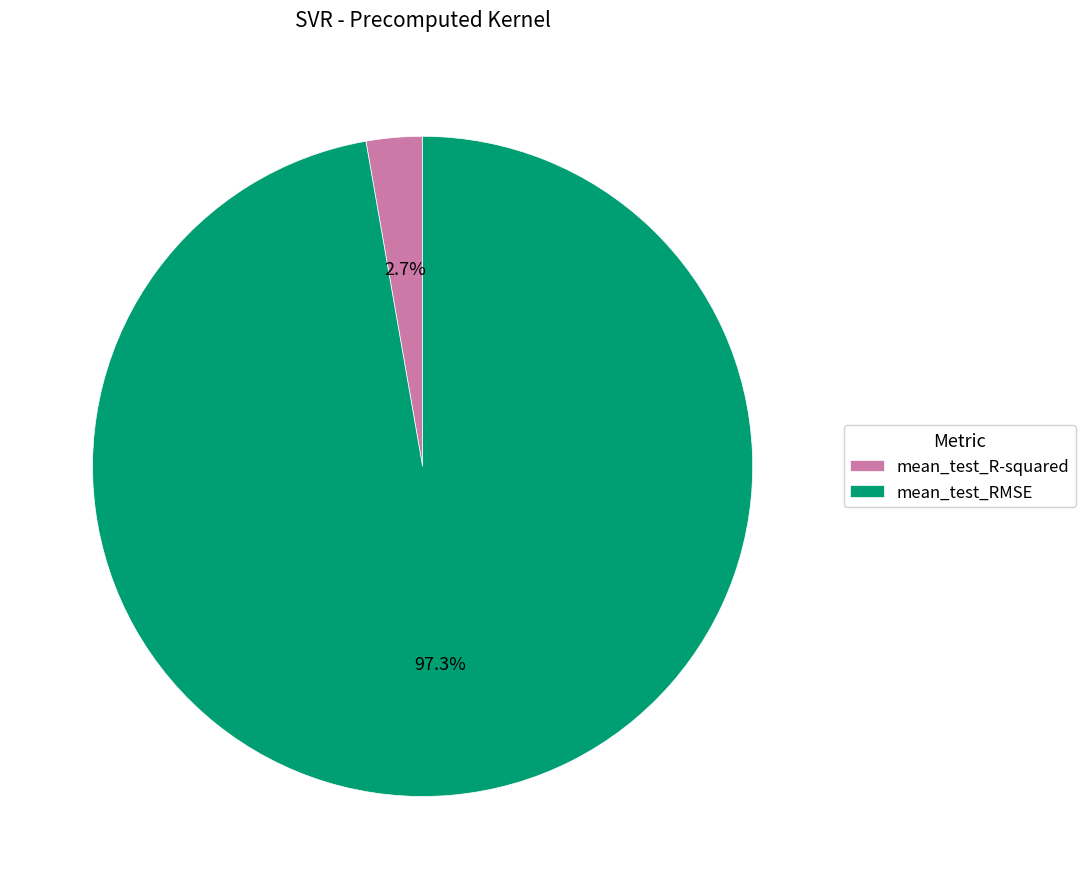

To the nearest percent, what is the average slice percentage?

50%